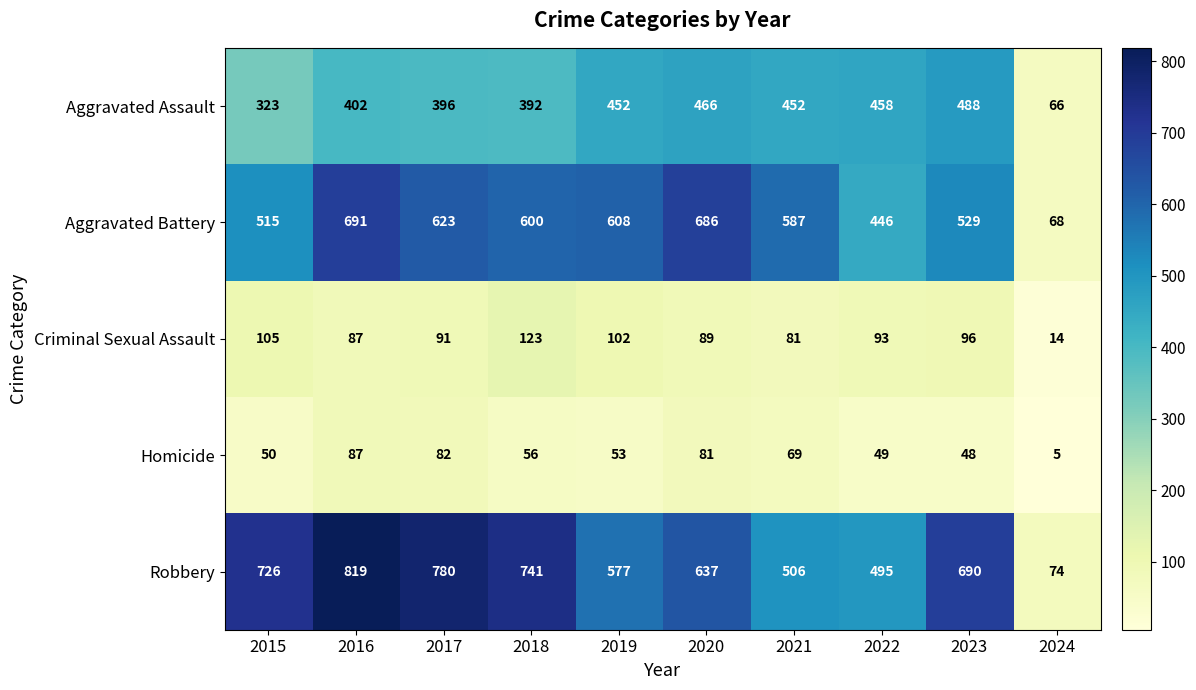

How many values in the Criminal Sexual Assault series are below 93?

5